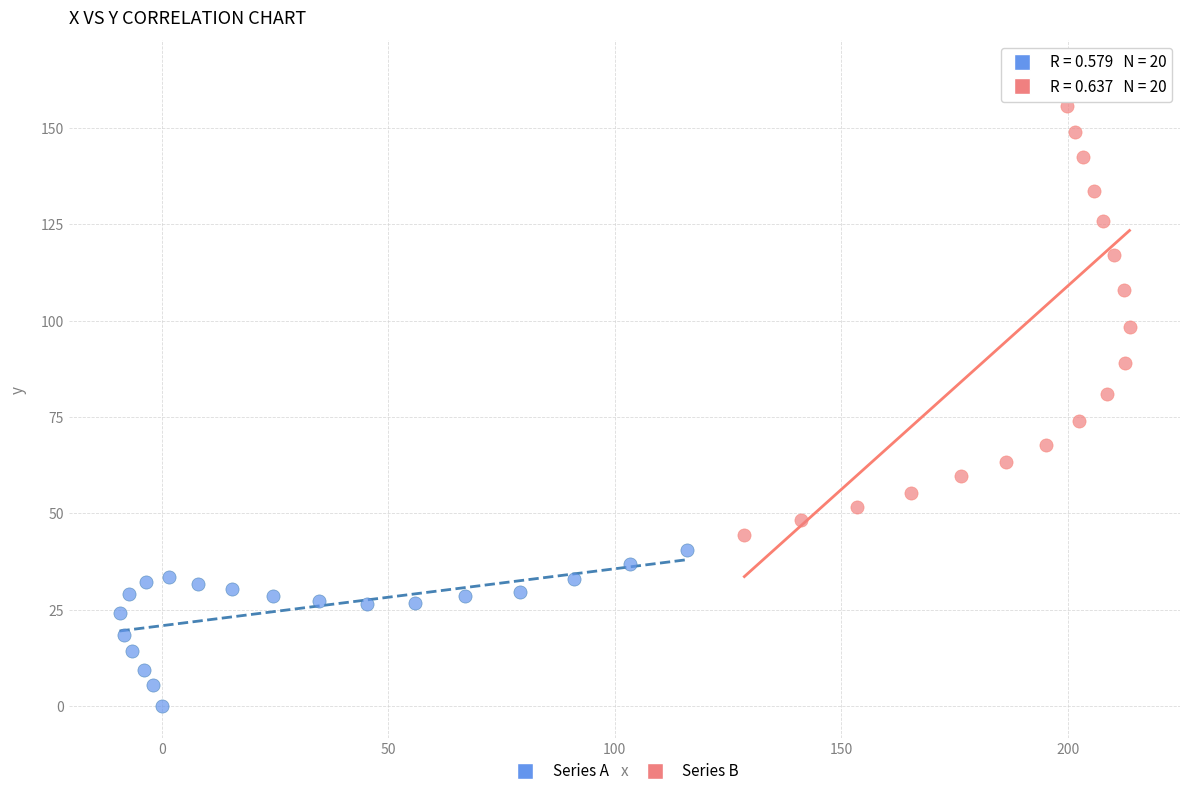

Which series reaches the minimum Y coordinate?

Series A